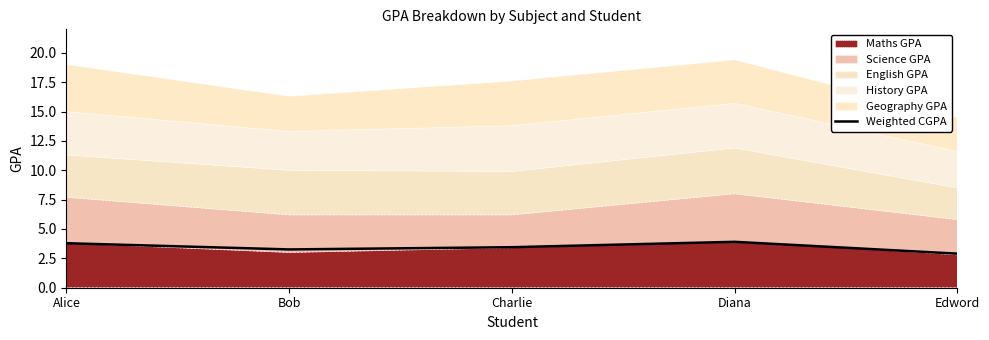

How many categories are shown in the chart?

5